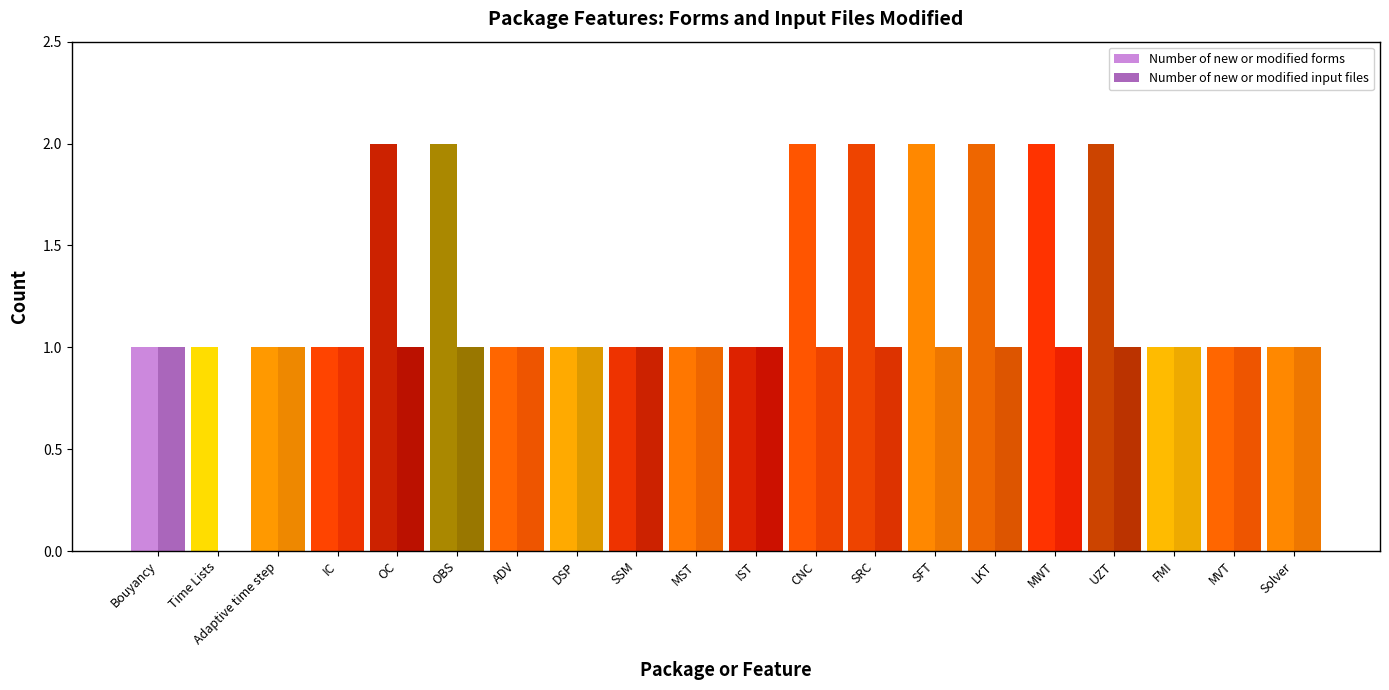

Reading left to right, transcribe all the data shown in this chart.

Number of new or modified forms: Bouyancy=1	Time Lists=1	Adaptive time step=1	IC=1	OC=2	OBS=2	ADV=1	DSP=1	SSM=1	MST=1	IST=1	CNC=2	SRC=2	SFT=2	LKT=2	MWT=2	UZT=2	FMI=1	MVT=1	Solver=1
Number of new or modified input files: Bouyancy=1	Time Lists=0	Adaptive time step=1	IC=1	OC=1	OBS=1	ADV=1	DSP=1	SSM=1	MST=1	IST=1	CNC=1	SRC=1	SFT=1	LKT=1	MWT=1	UZT=1	FMI=1	MVT=1	Solver=1